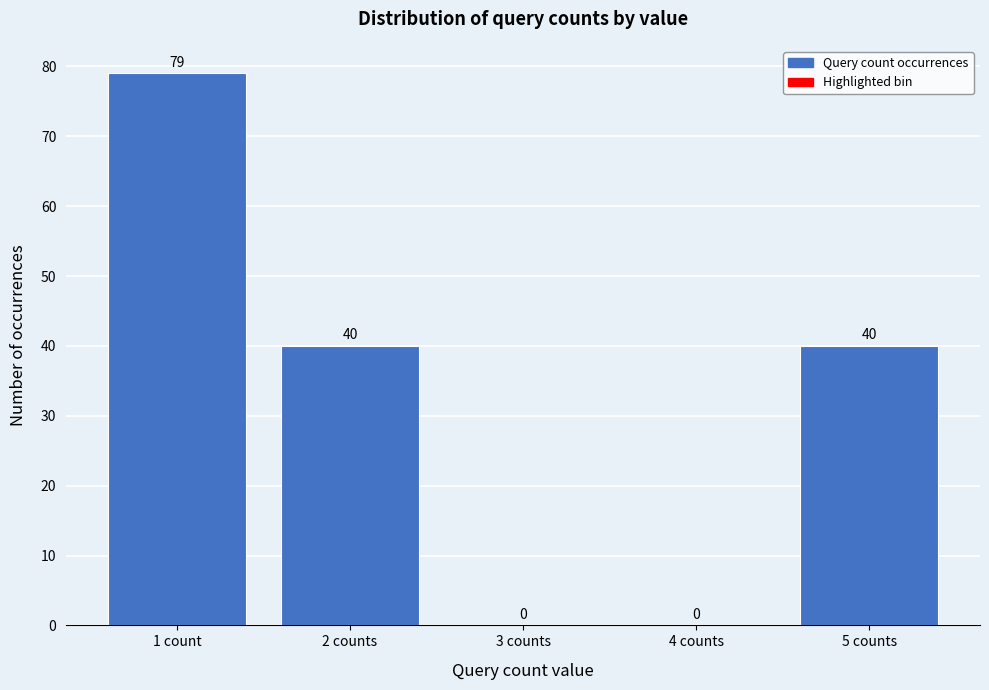

Reading left to right, what are all the values shown in this chart?

1 count=79	2 counts=40	3 counts=0	4 counts=0	5 counts=40